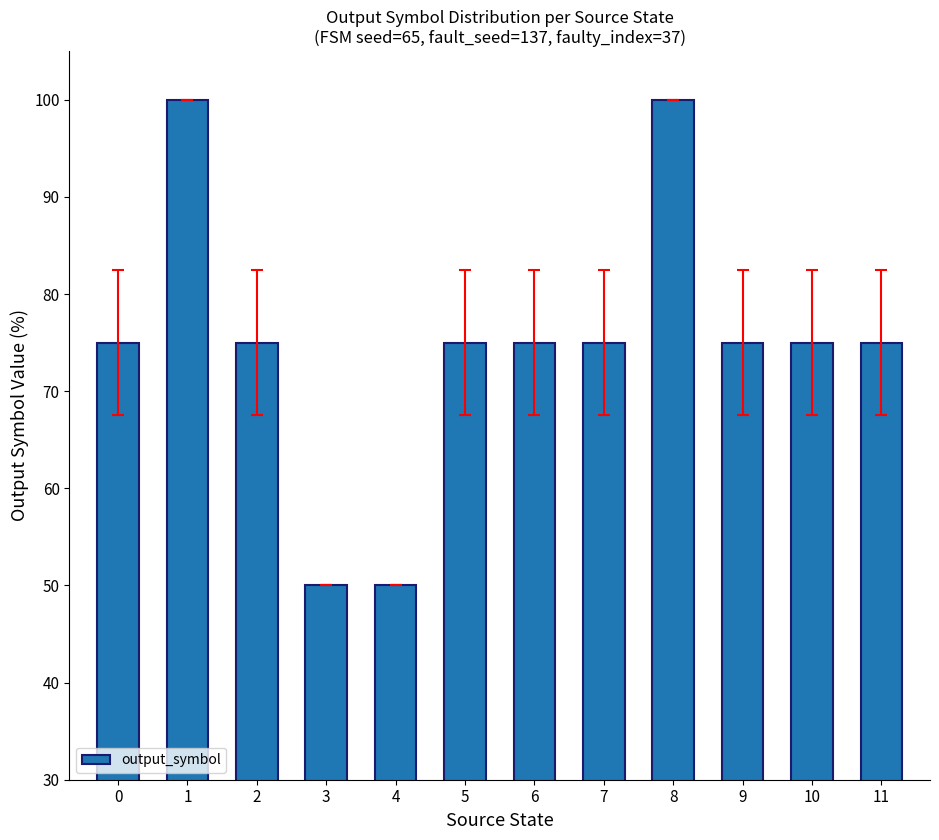

True or false: the data shows 136 at 1.

False